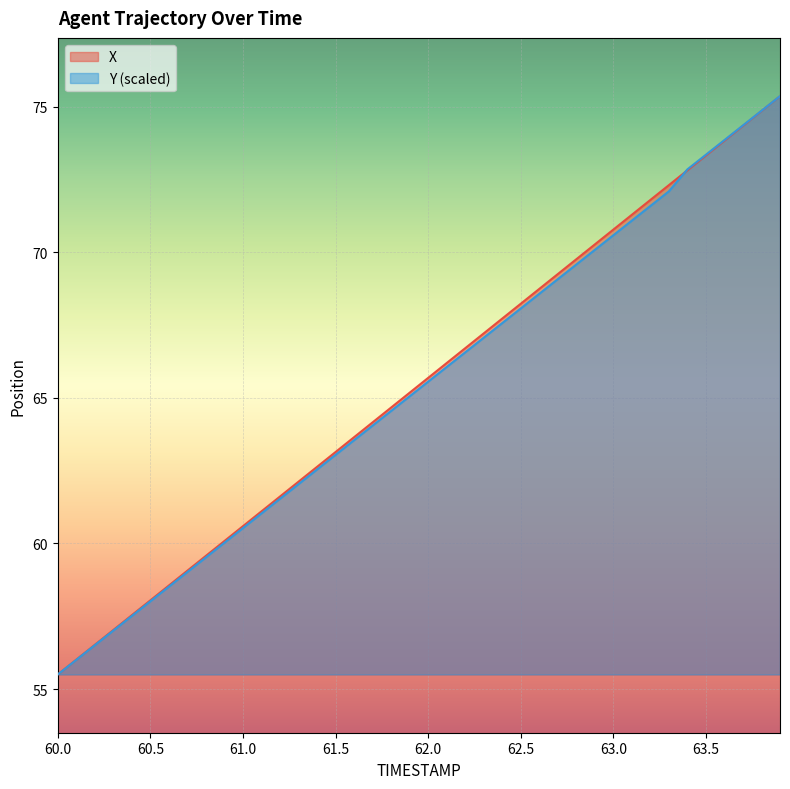

True or false: X has a value of 58.0 at 60.5.

True